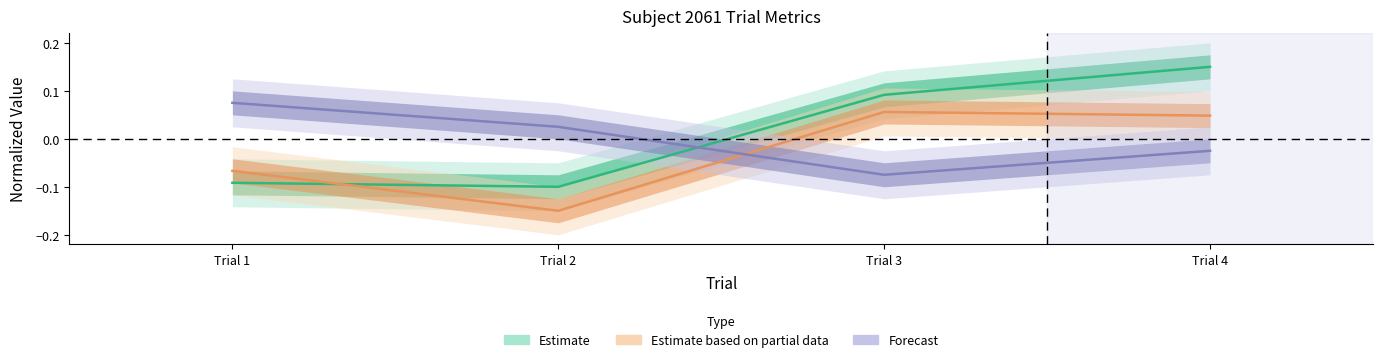

True or false: Estimate has more than 0 interior local peaks.

False